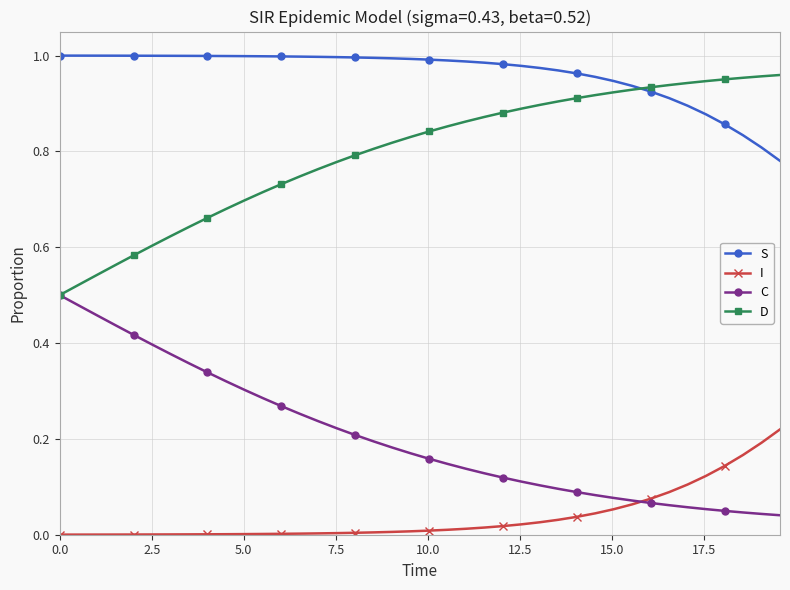

List the series in order of their overall mean, highest first.

S, D, C, I